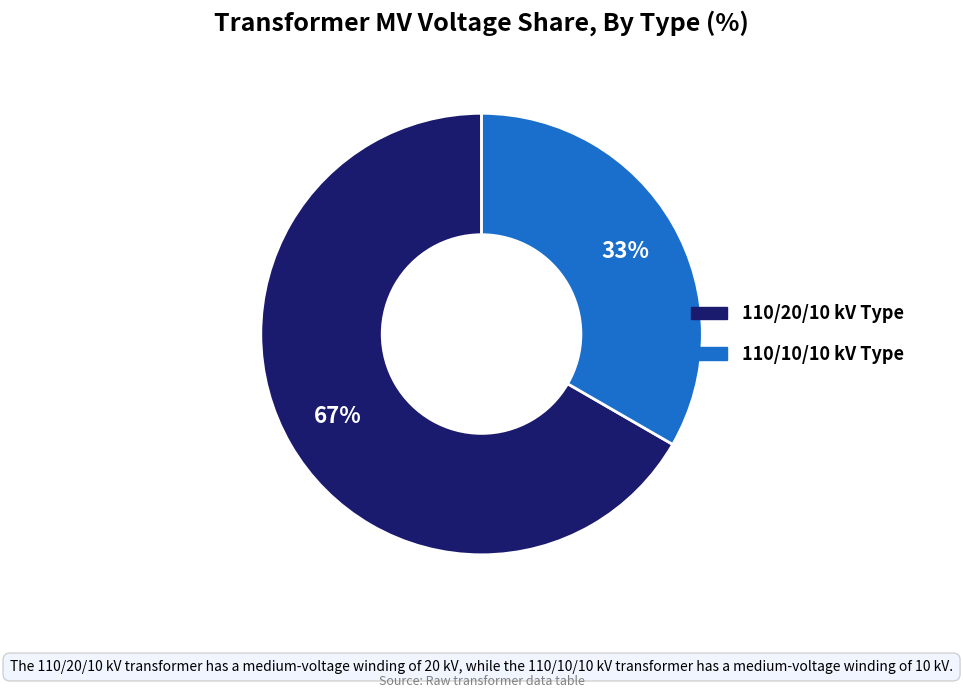

Does any single category account for the majority?

Yes